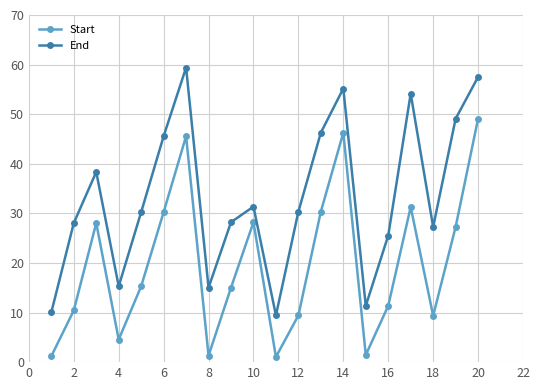

True or false: Start has more than 0 interior local peaks.

True